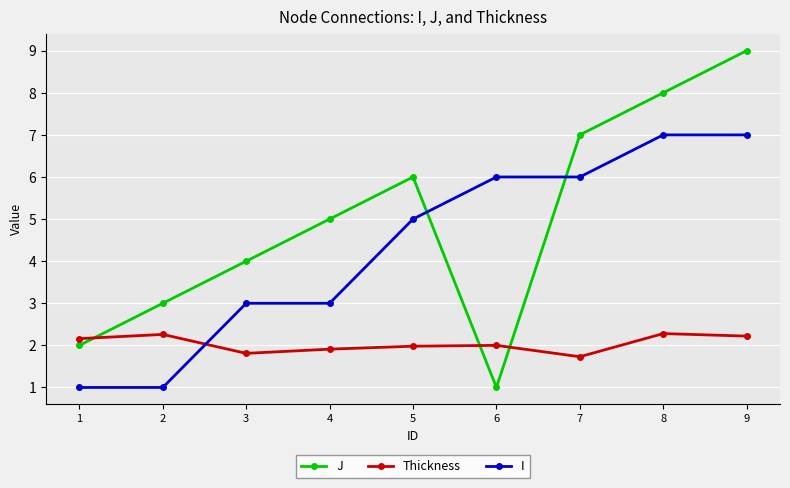

What is the value of the J point at the 3rd from the left?

4.0